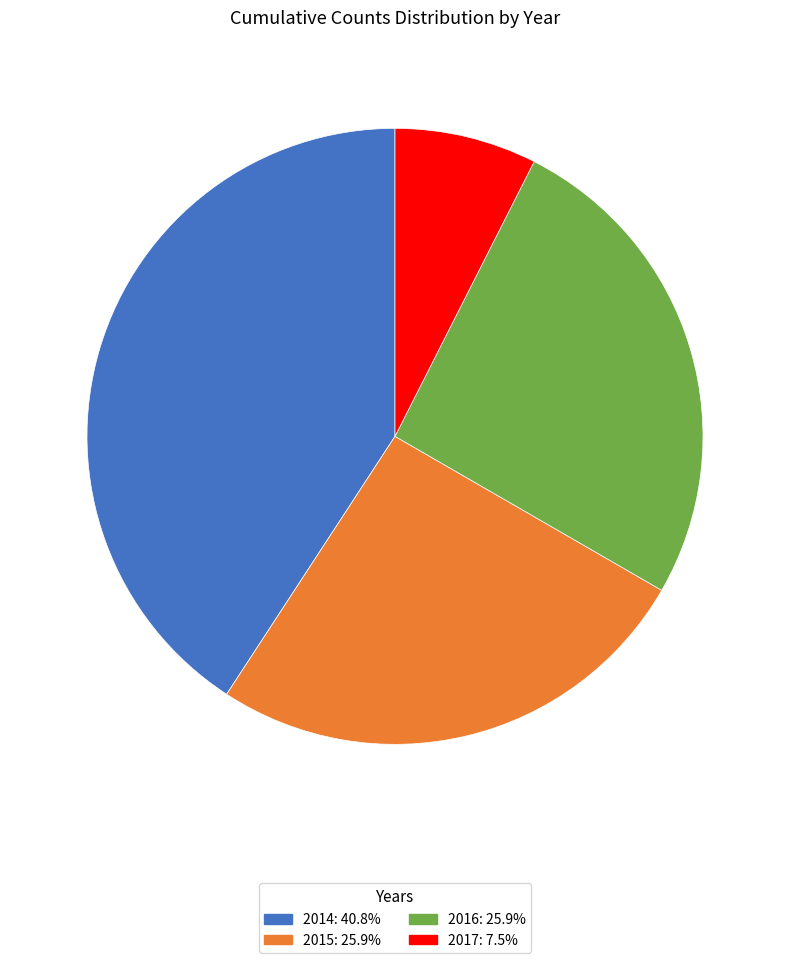

The 2017 slice represents 42% of the pie. True or false?

False